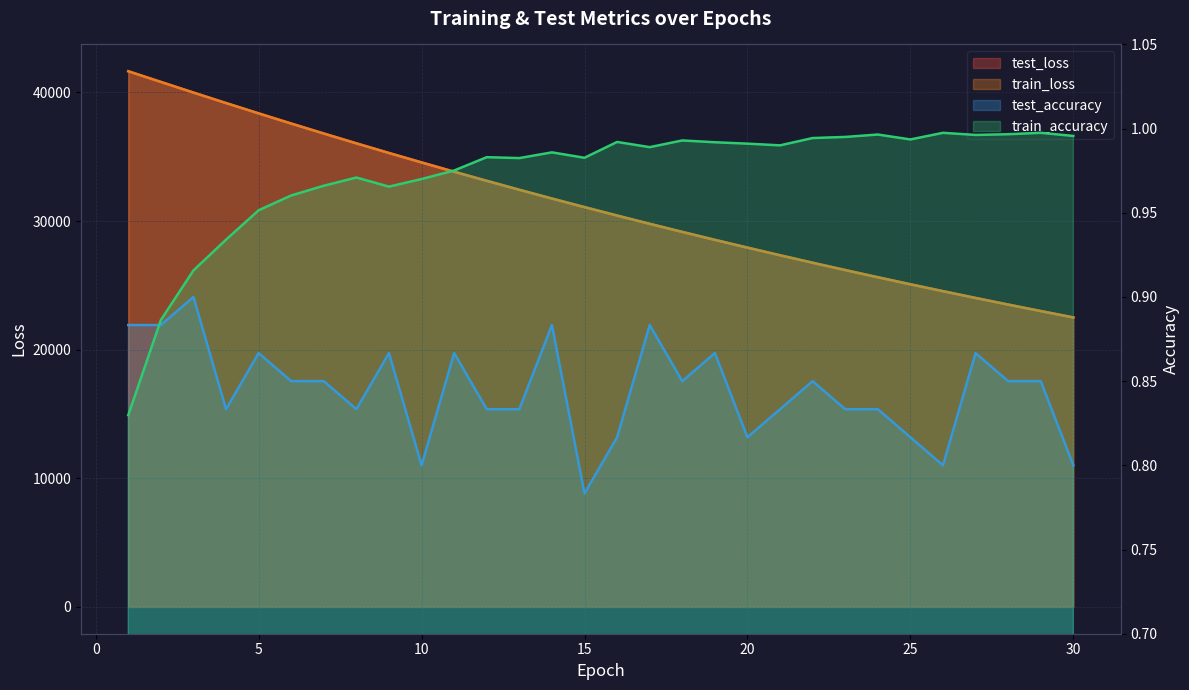

What are all the series names shown in the legend?

test_loss, train_loss, test_accuracy, train_accuracy